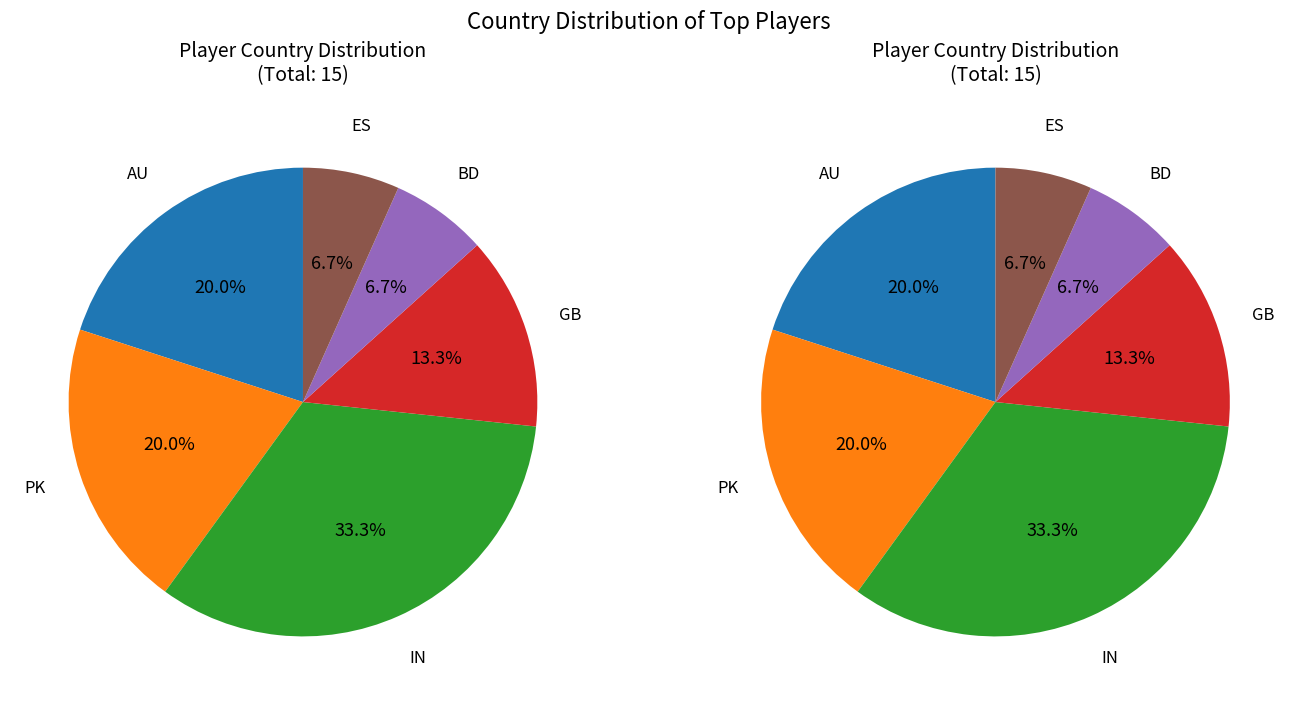

How many slices are in this pie chart?

6